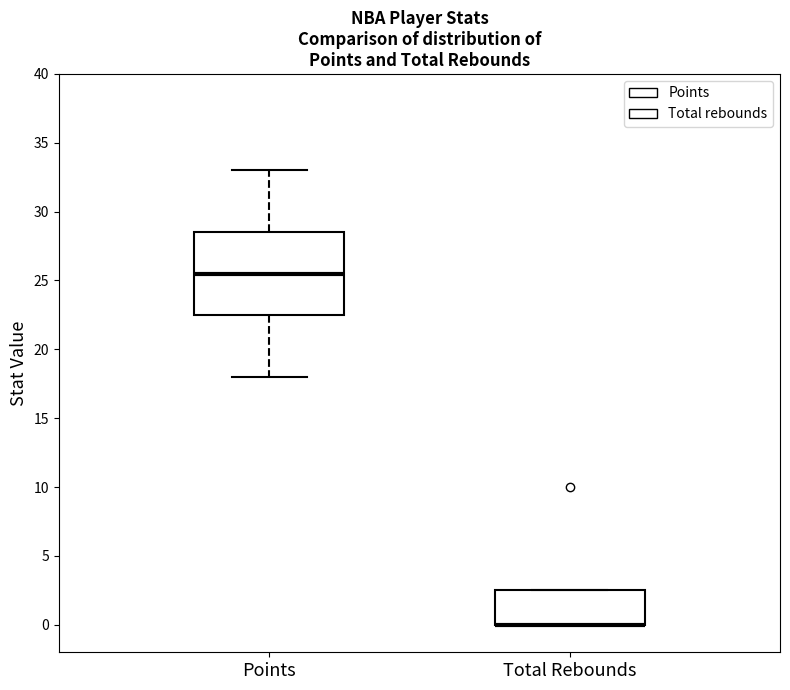

Reading left to right, transcribe this box plot: for each box, give where its median line is, the range the box spans, and where its two whiskers end, as read against the y-axis. The values are not printed on the chart, so give them approximately, as read against the axis.

Points: median 25.5, box 22.5 to 28.5, whiskers 18.0 to 33.0
Total Rebounds: median 0.0 (drawn on the box's lower edge), box 0.0 to 2.5, whiskers 0.0 to 2.5